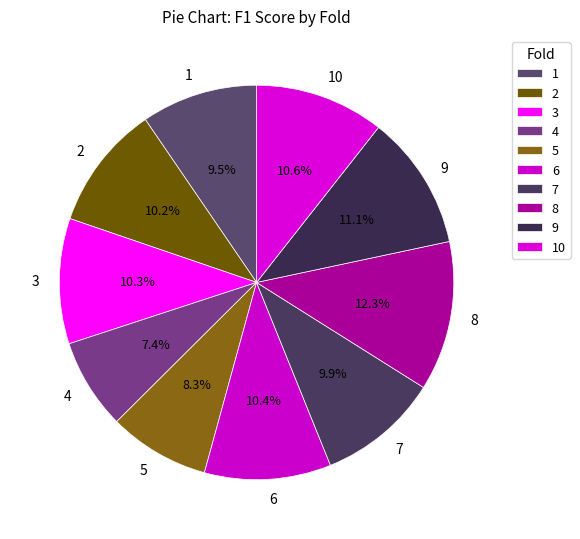

The 6 slice represents 10% of the pie. True or false?

True